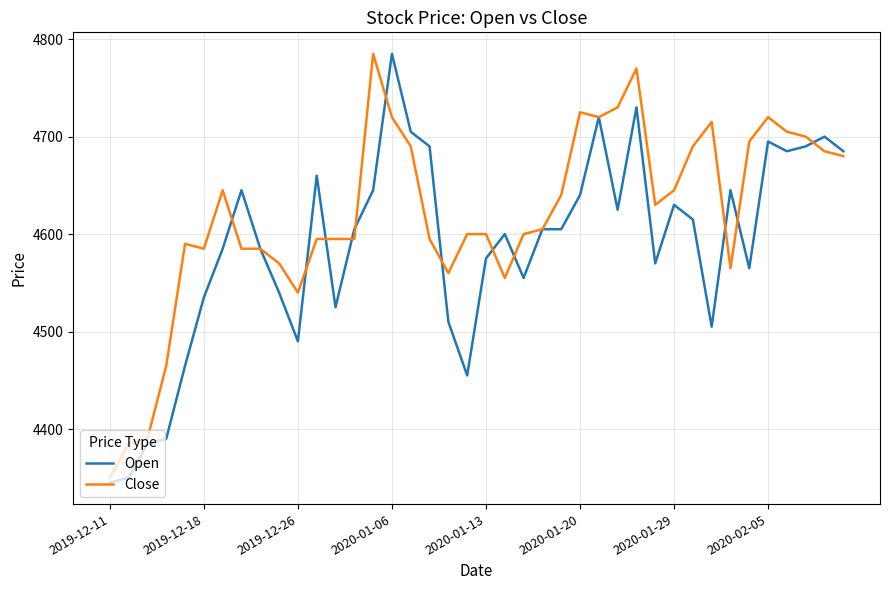

List the series in order of their overall mean, lowest first.

Open, Close